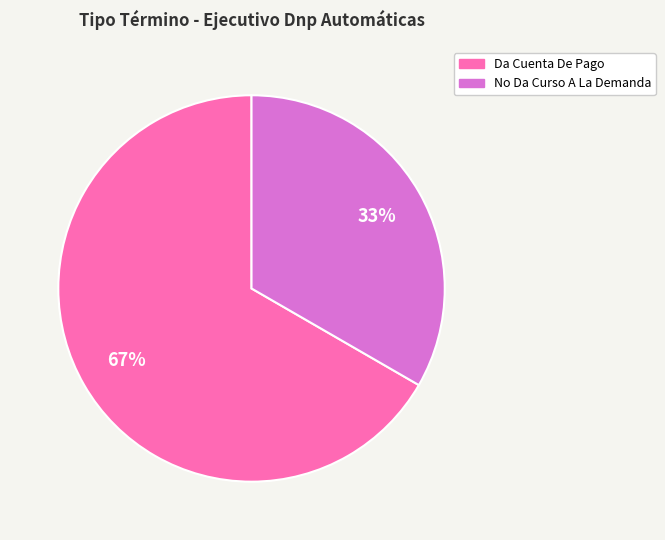

Is it true that No Da Curso A La Demanda is 33% of the pie?

True